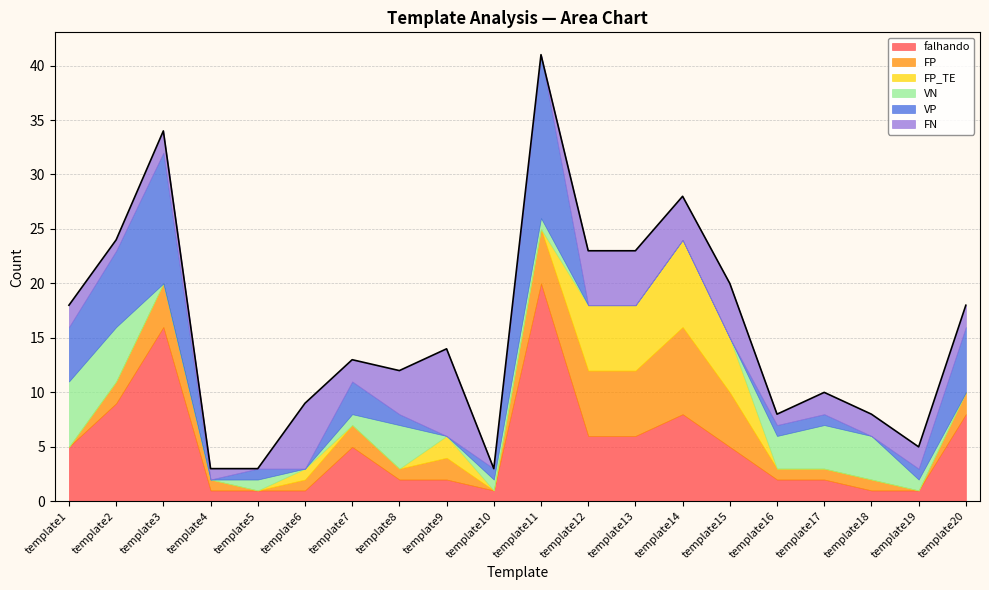

What is the sum of the VP values at template5 and template8?

2